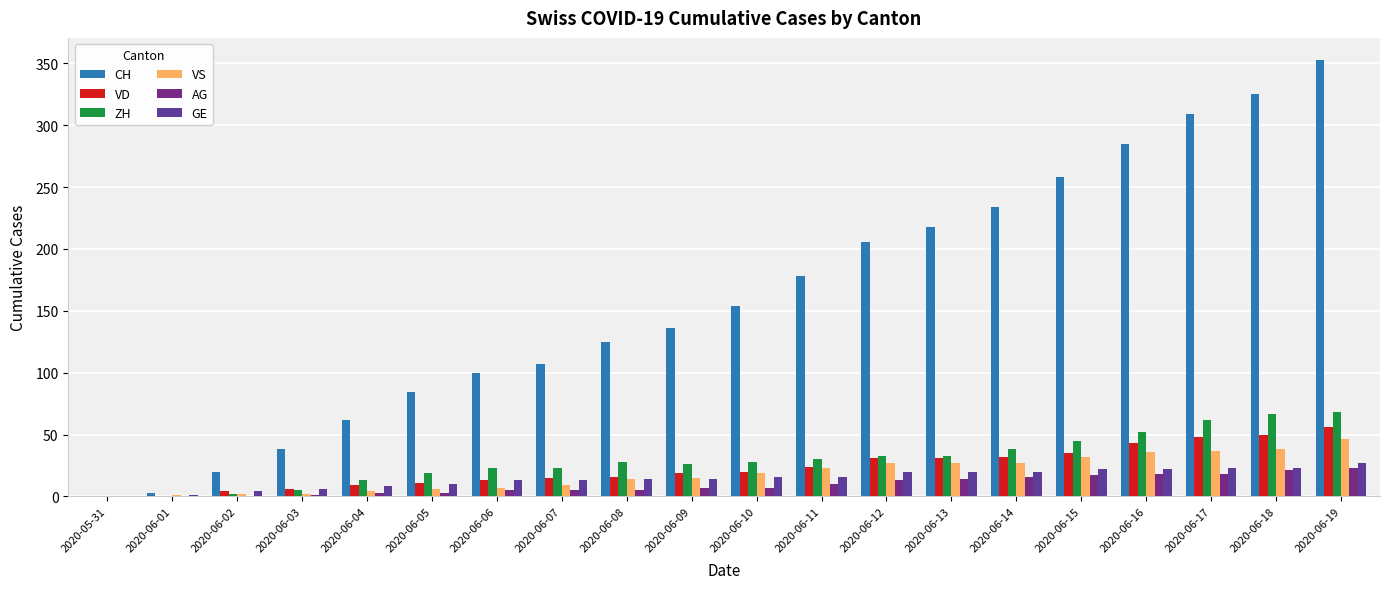

What are all the series names shown in the legend?

CH, VD, ZH, VS, AG, GE